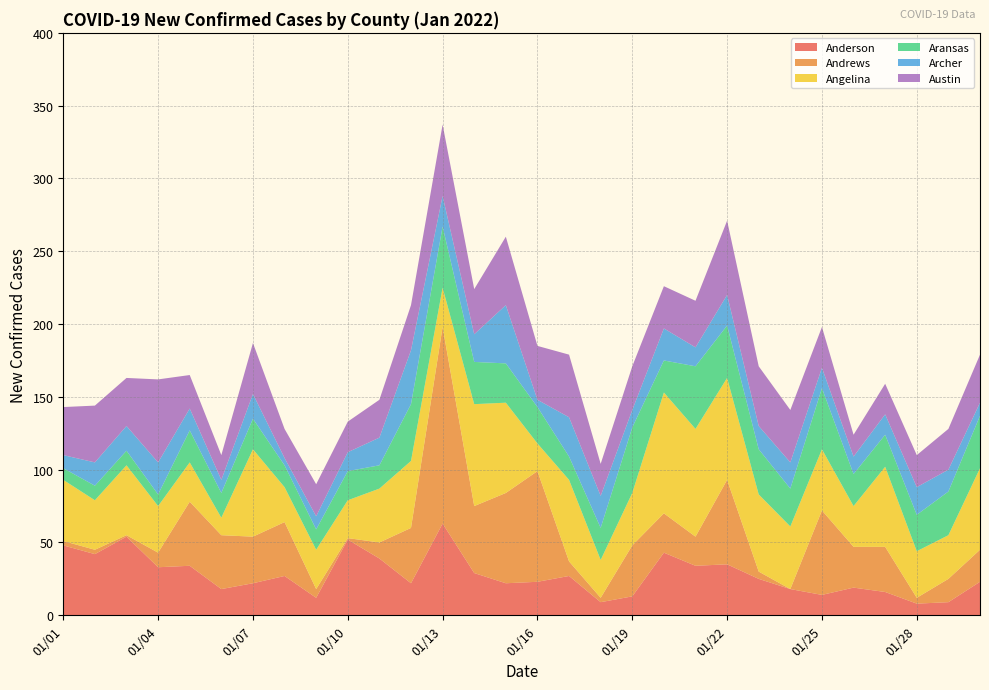

Reading right to left, extract all data points from this chart.

Anderson: 23	9	8	16	19	14	18	25	35	34	43	13	9	27	23	22	29	63	22	39	52	12	27	22	18	34	33	54	42	48
Andrews: 22	16	4	31	28	58	0	5	58	20	27	35	3	10	76	62	46	135	38	11	1	6	37	32	37	44	10	1	3	3
Angelina: 56	30	32	55	28	42	43	53	70	74	83	36	26	56	19	62	70	27	46	37	26	27	24	60	12	27	32	48	34	42
Aransas: 36	30	25	22	22	42	26	31	36	43	22	45	22	16	25	27	29	42	39	16	20	14	15	21	17	22	8	10	10	8
Archer: 9	15	19	14	12	14	18	16	21	13	22	12	22	27	5	40	19	21	37	19	13	9	5	17	9	15	22	17	16	9
Austin: 33	28	22	21	15	28	36	41	51	32	29	30	22	43	37	47	31	49	31	26	21	22	20	35	17	23	57	33	39	33